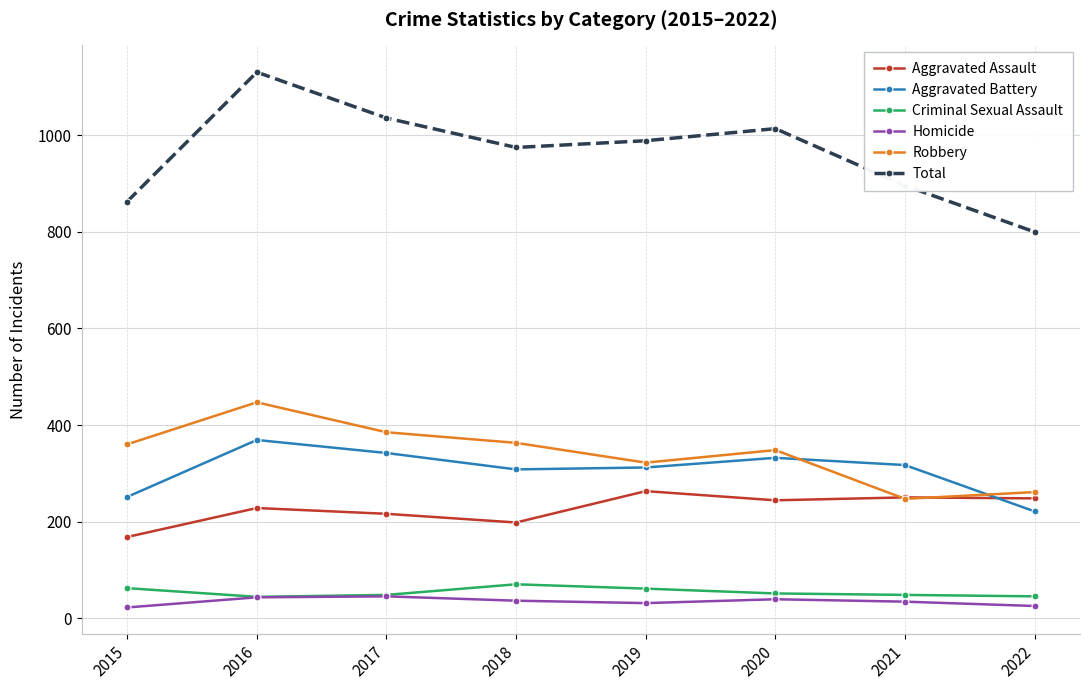

Read the Aggravated Battery value at 2022.

221